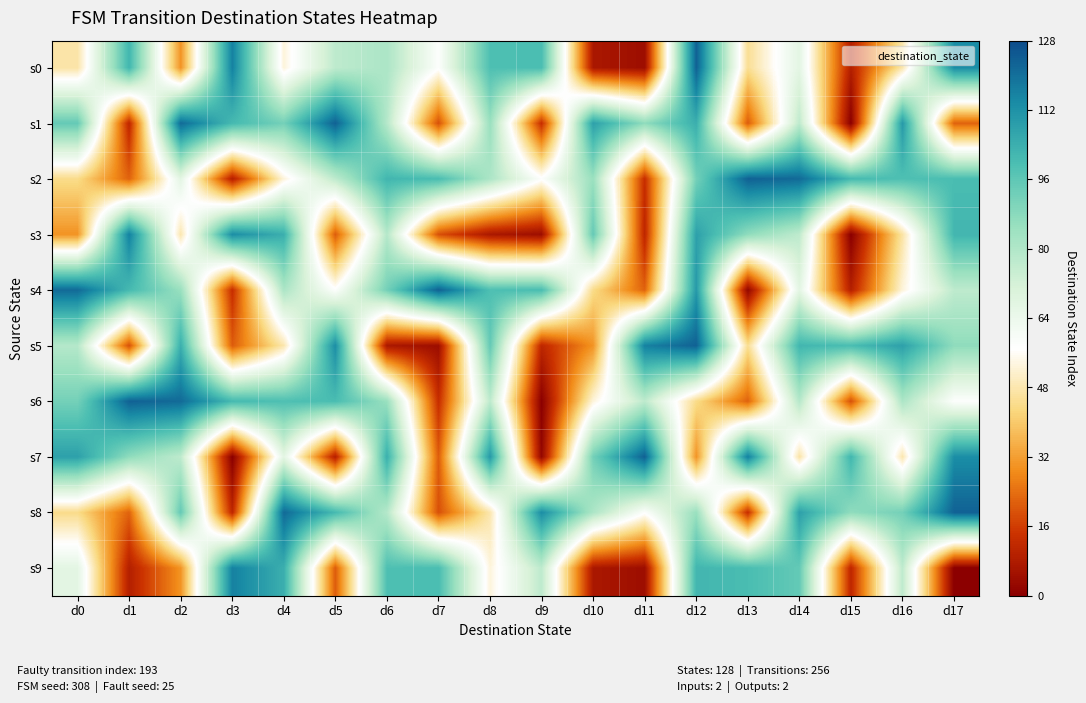

At how many categories does at least one series exceed 70?

18